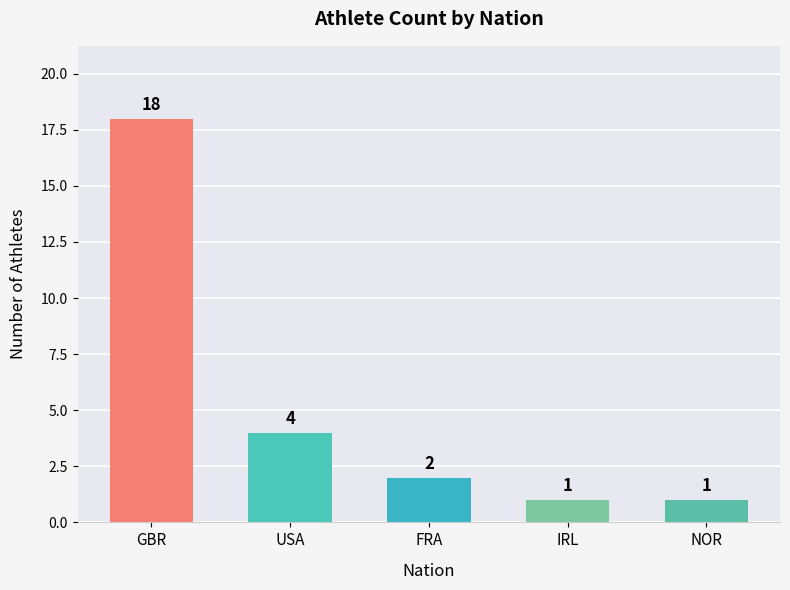

The chart shows a value of 18 at GBR. True or false?

True